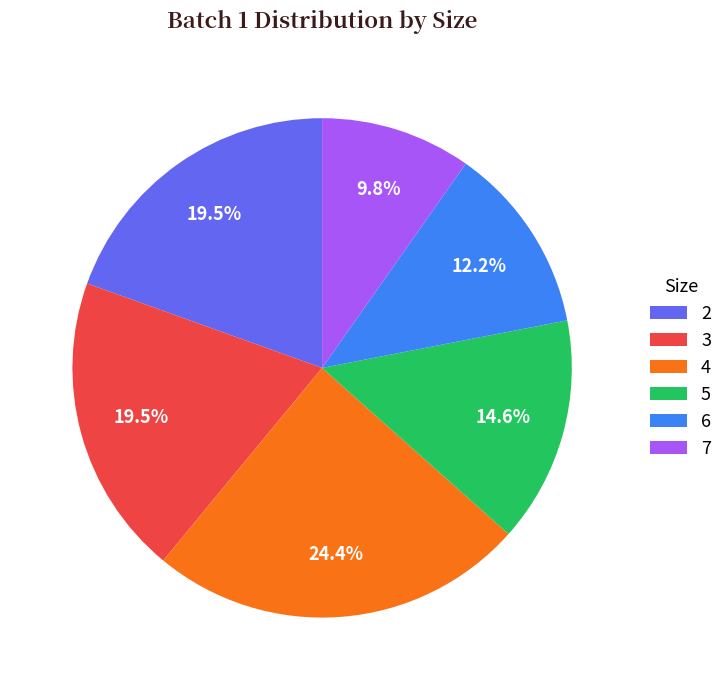

To the nearest percent, what portion does 5 represent?

15%